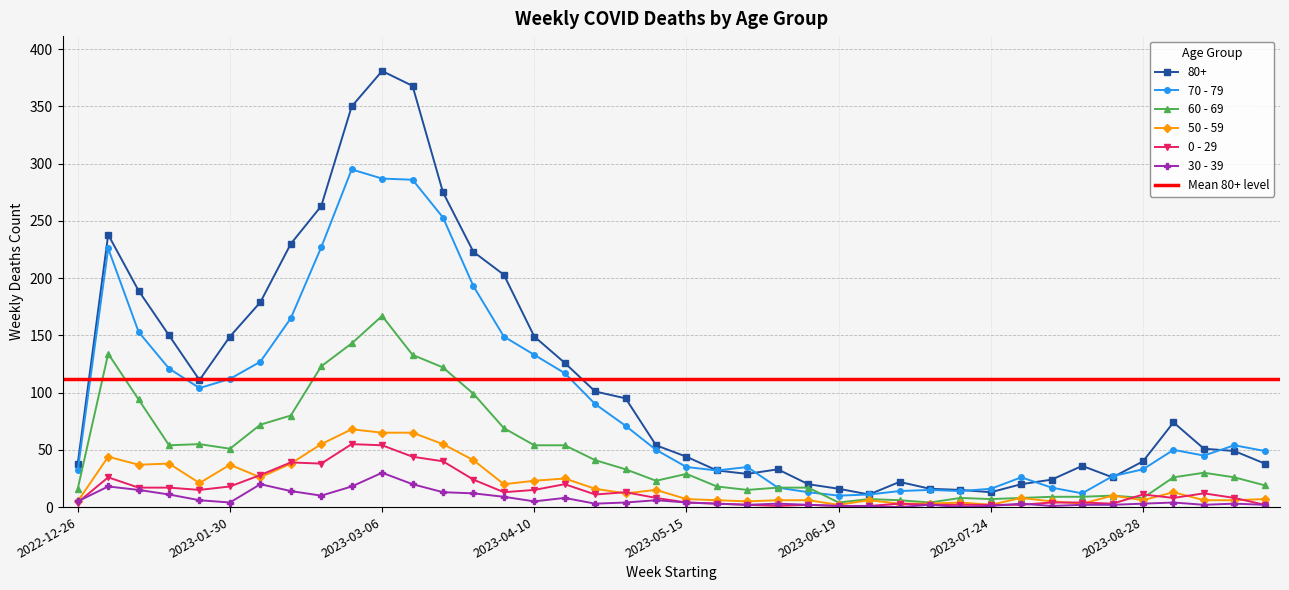

True or false: 50 - 59 has a value of 2 at 2023-08-14.

False